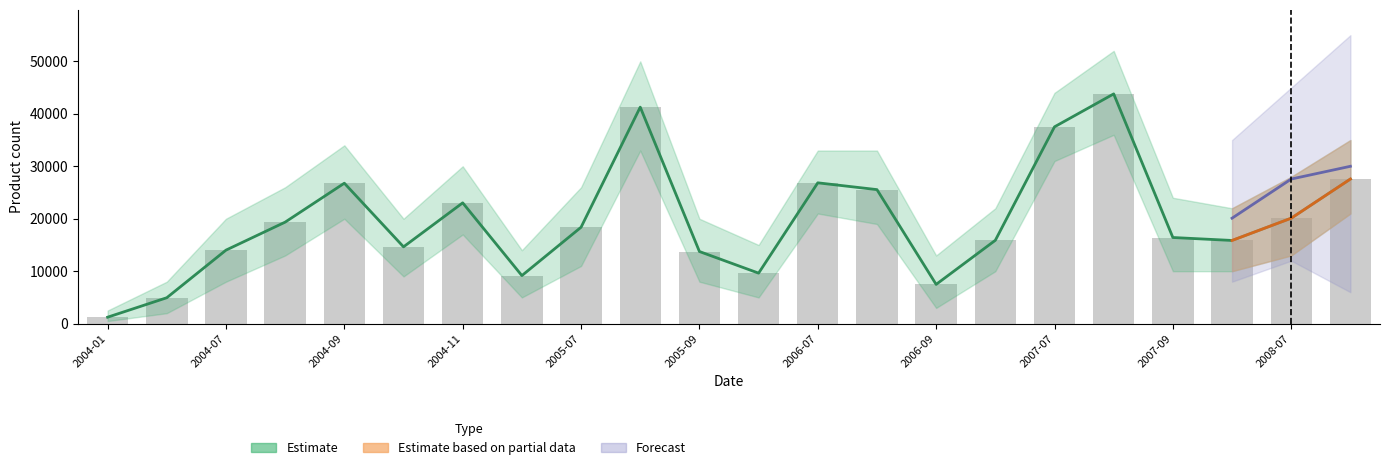

Reading left to right, list all the values displayed in this chart.

1233	4944	14017	19356	26777	14645	23032	9164	18381	41274	13753	9631	26849	25552	7486	15890	37522	43798	16424	15862	20107	27570